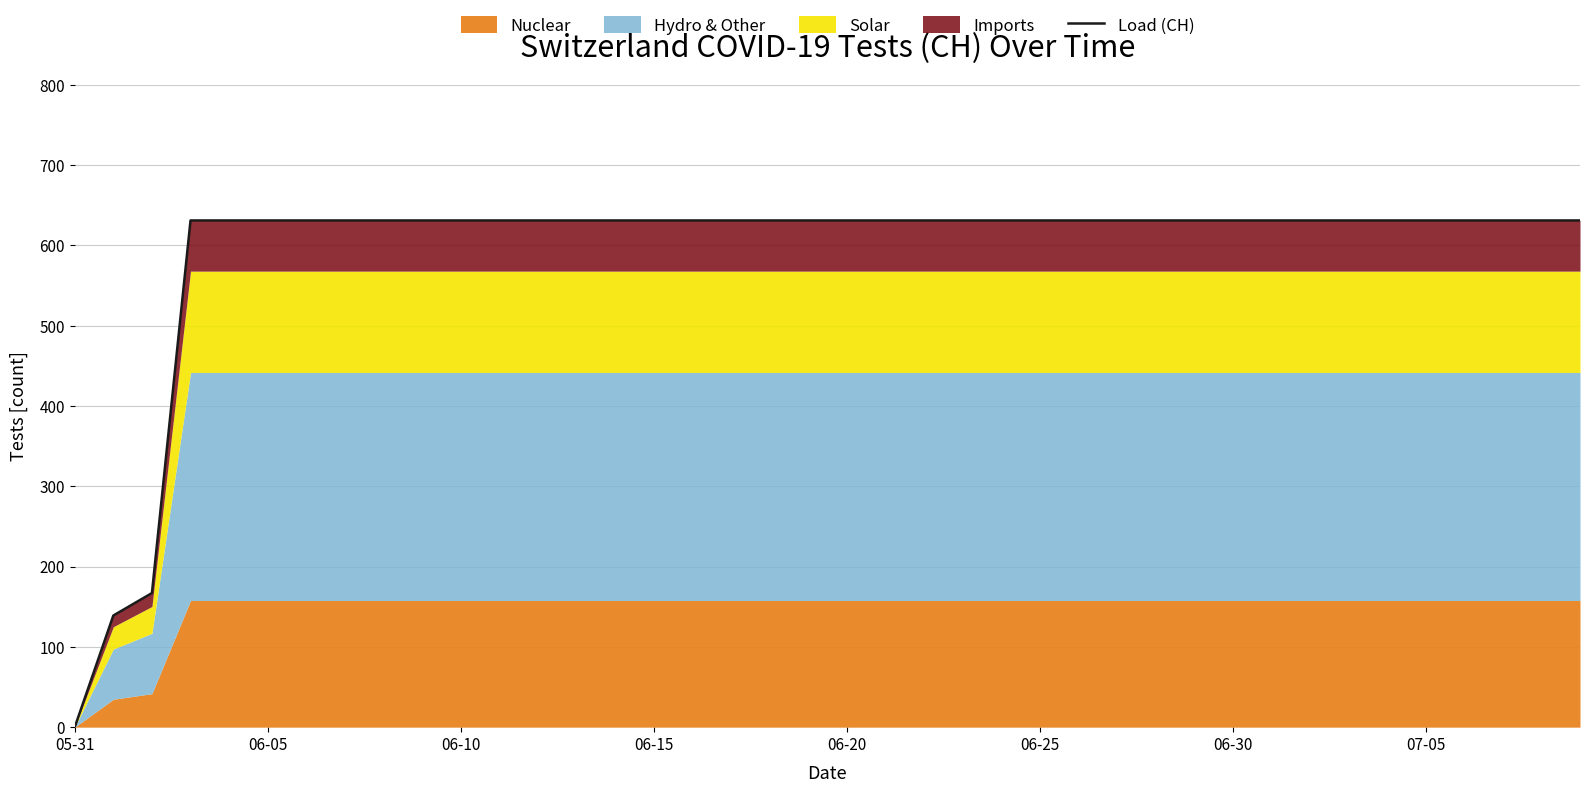

Approximately how many times larger is the value at 13 compared to 18?

1.0